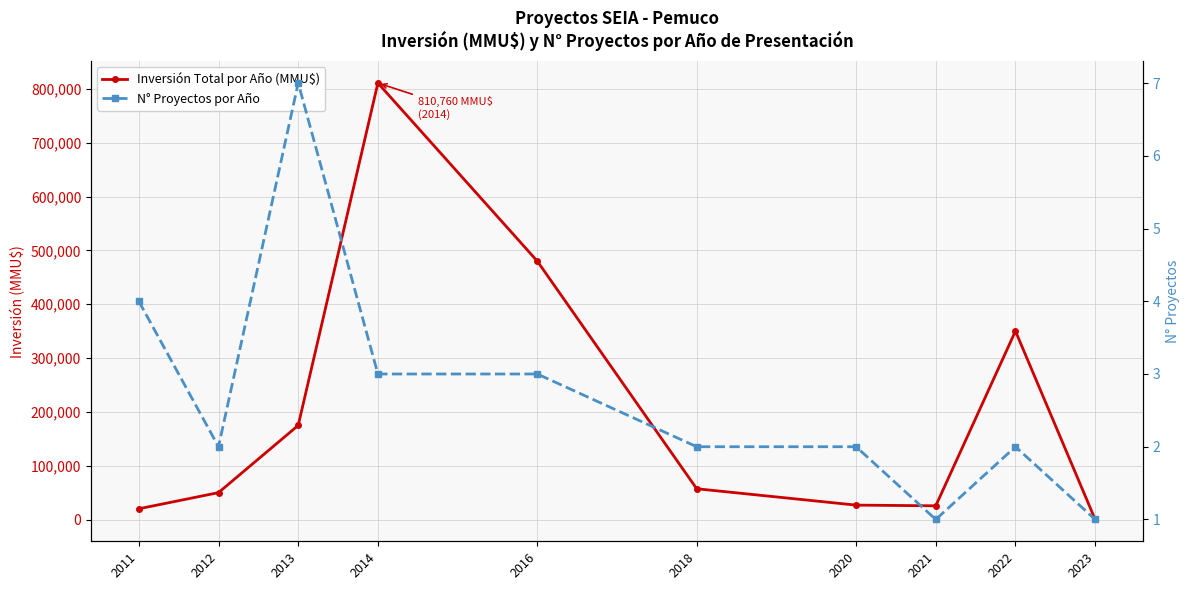

Is it true that N° Proyectos por Año equals 1 at 2020?

False